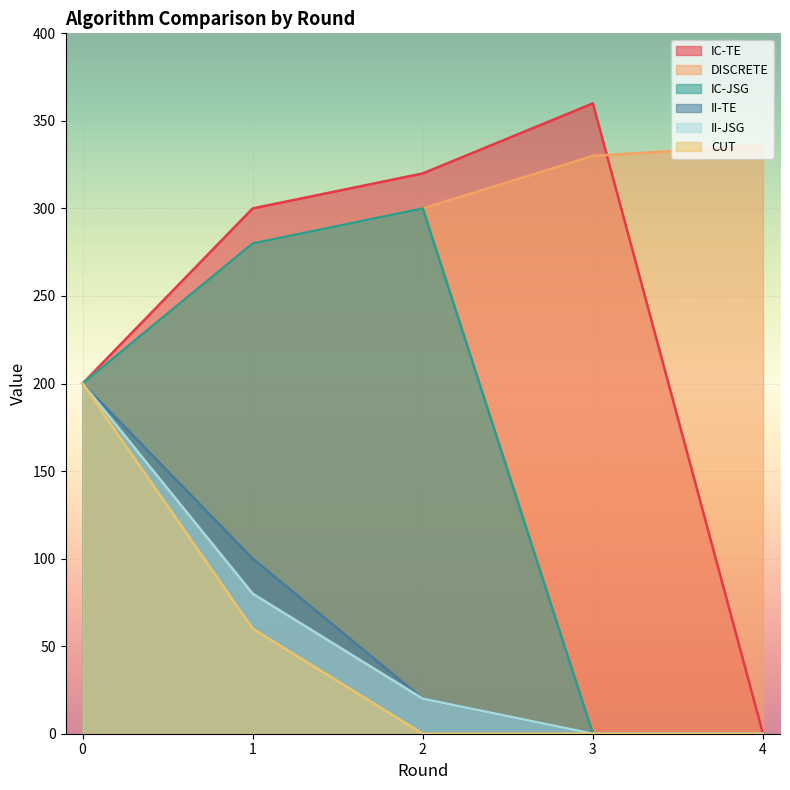

List the series in order of their peak value, lowest first.

II-TE, II-JSG, CUT, IC-JSG, DISCRETE, IC-TE